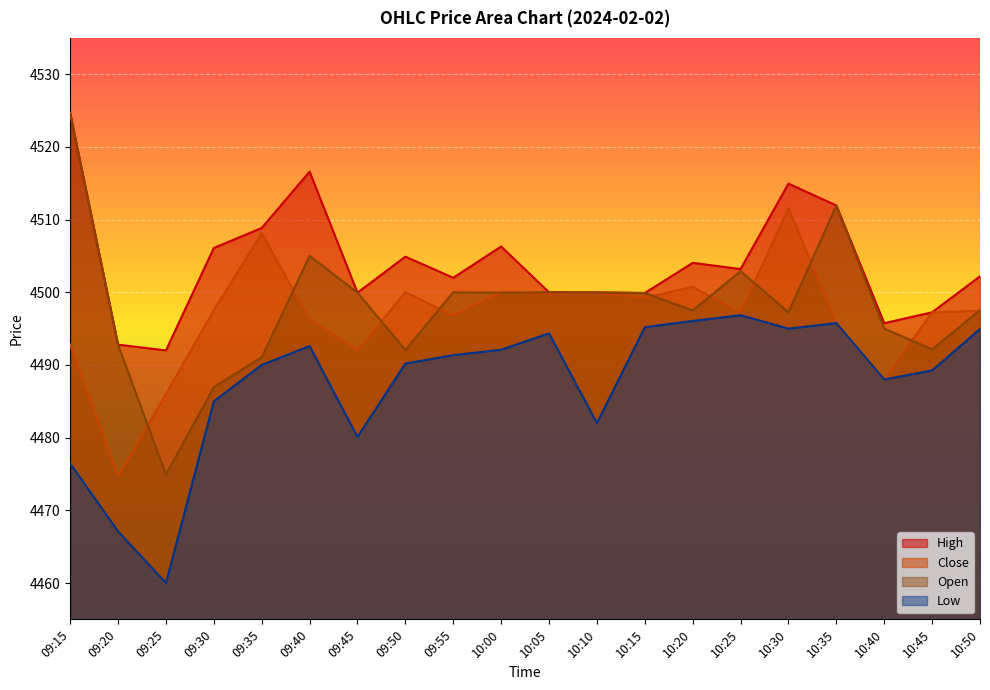

How many lines are shown in the chart?

4